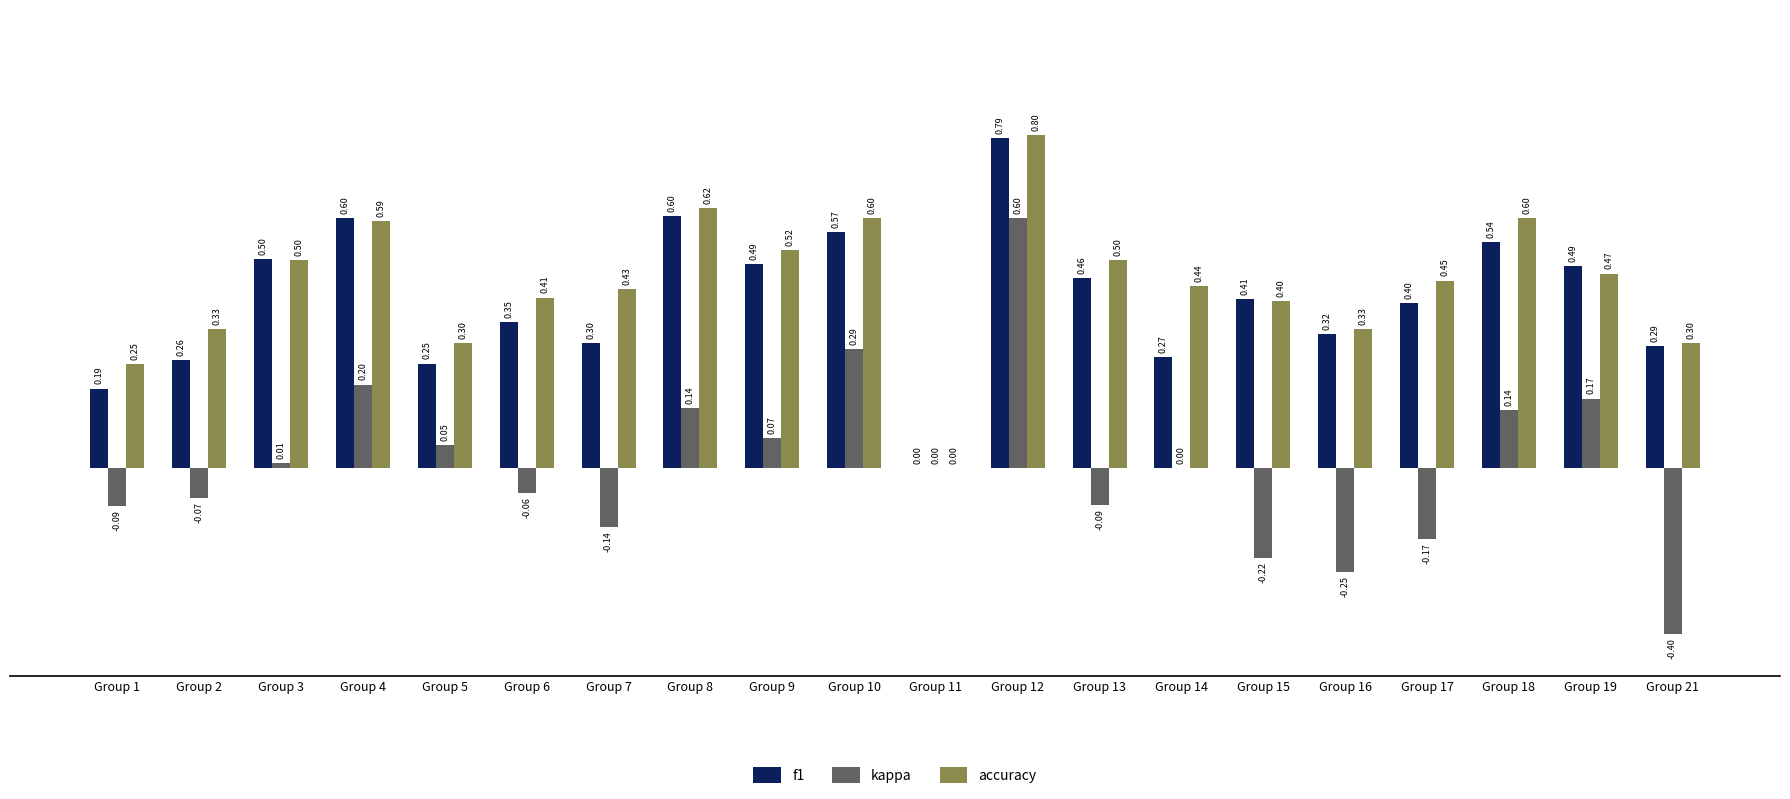

How many values in the accuracy series exceed 0?

19